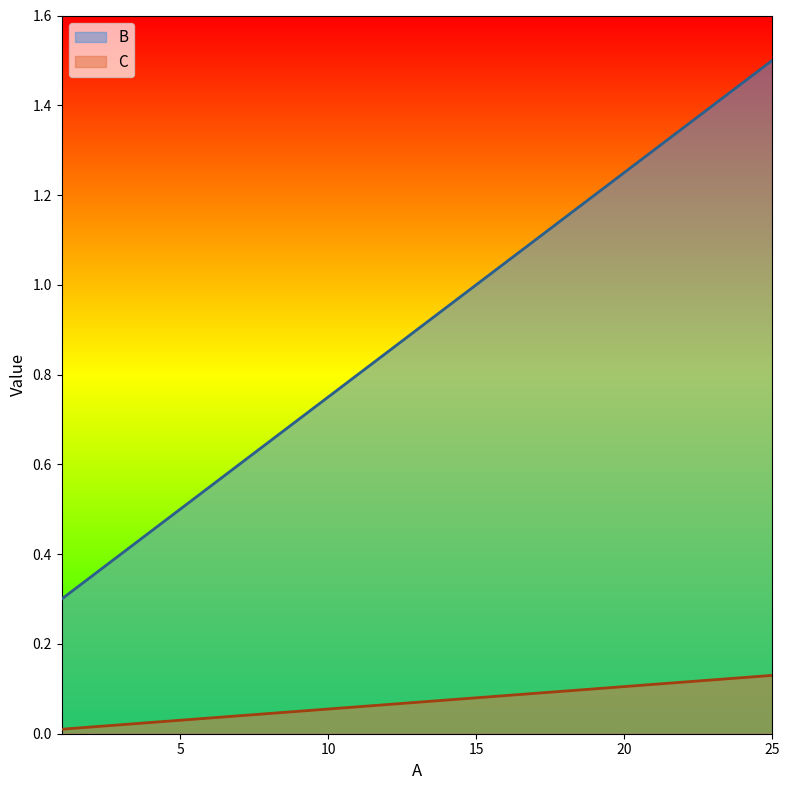

At which category is the sum across all series the highest?

25